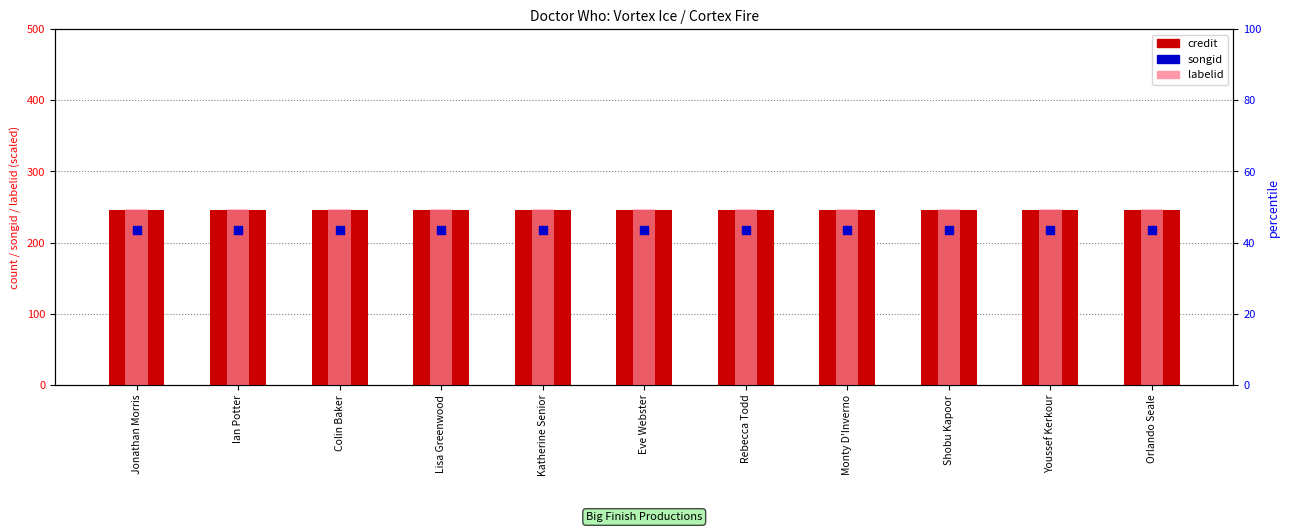

Which series contains the highest Y value?

labelid